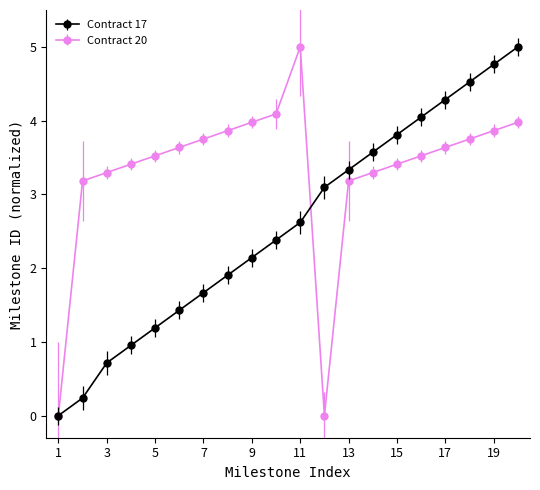

At how many categories does at least one series exceed 3?

19